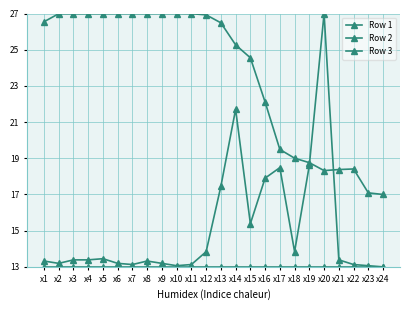

How many series are shown in this chart?

3